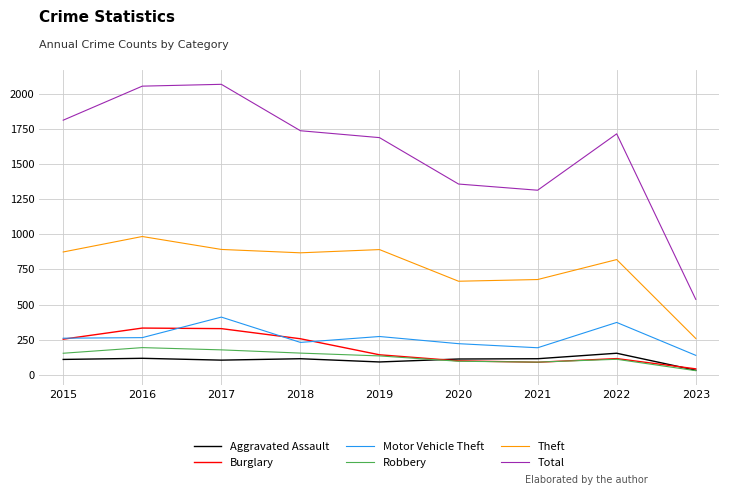

What is the maximum value for Theft?

984